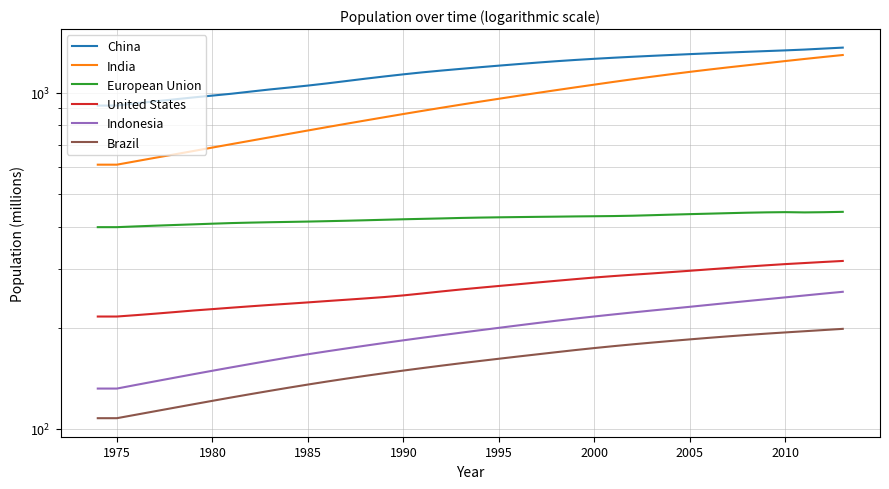

True or false: Brazil and Indonesia cross at least once.

False